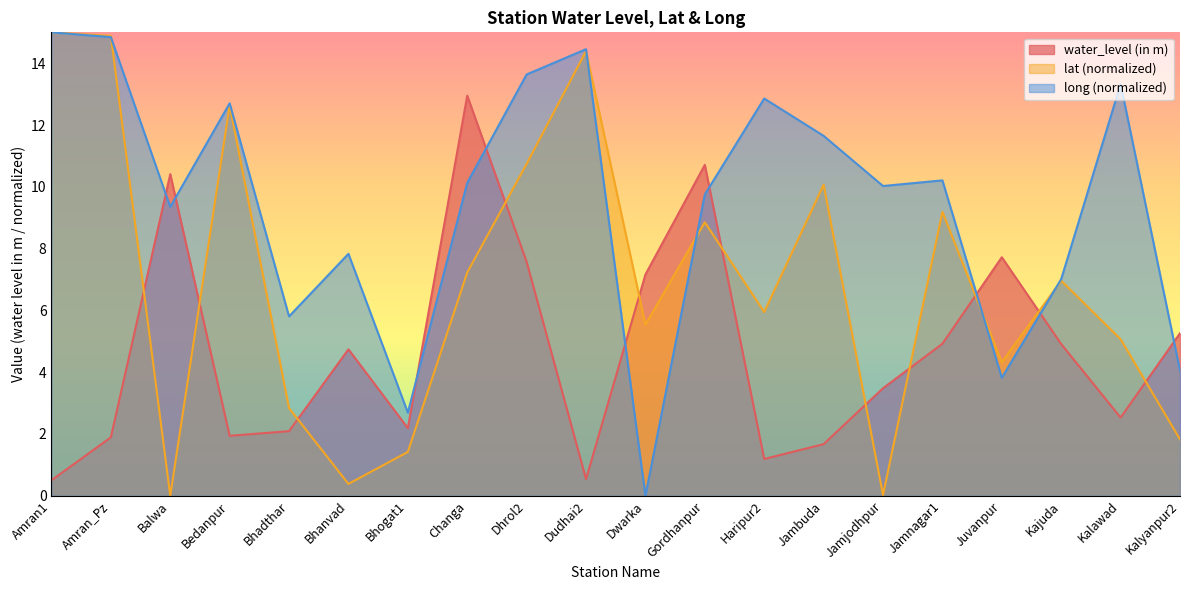

True or false: long has a value of 12.7 at Bedanpur.

True